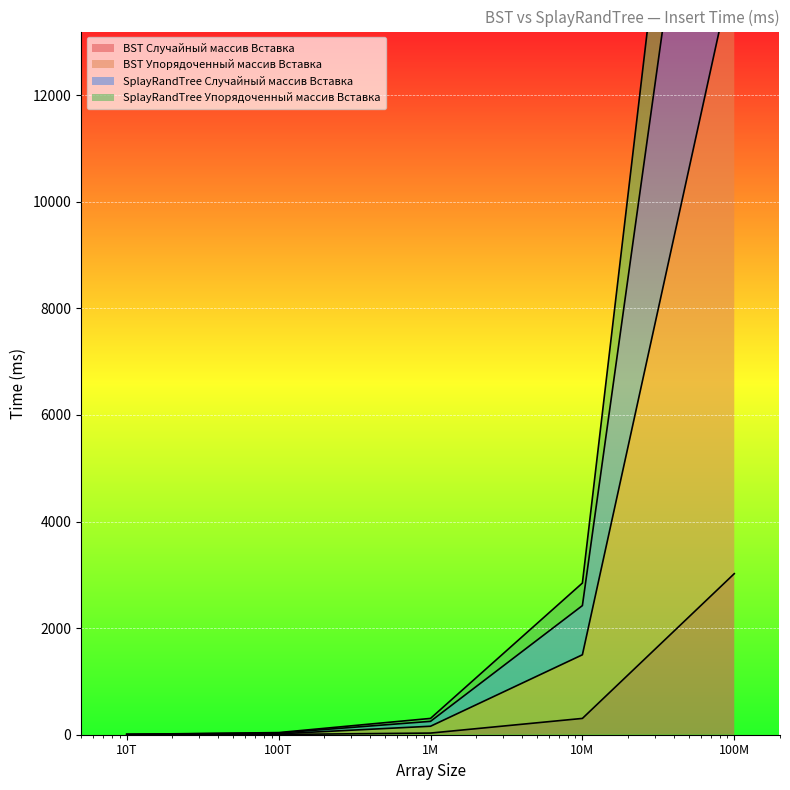

Rank the categories by SplayRandTree Упорядоченный массив Вставка value from highest to lowest.

100M, 10M, 1M, 100T, 10T